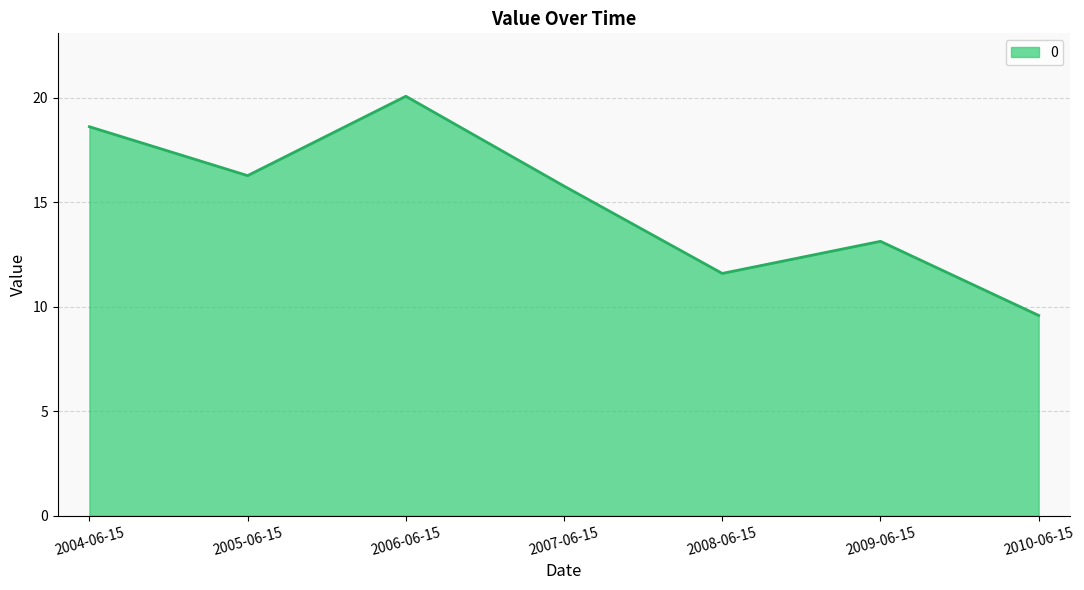

What is the change in value from 2006-06-15 to 2008-06-15?

-8.5